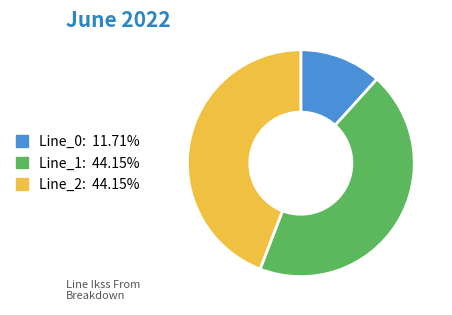

Which slice is the smallest?

Line_0